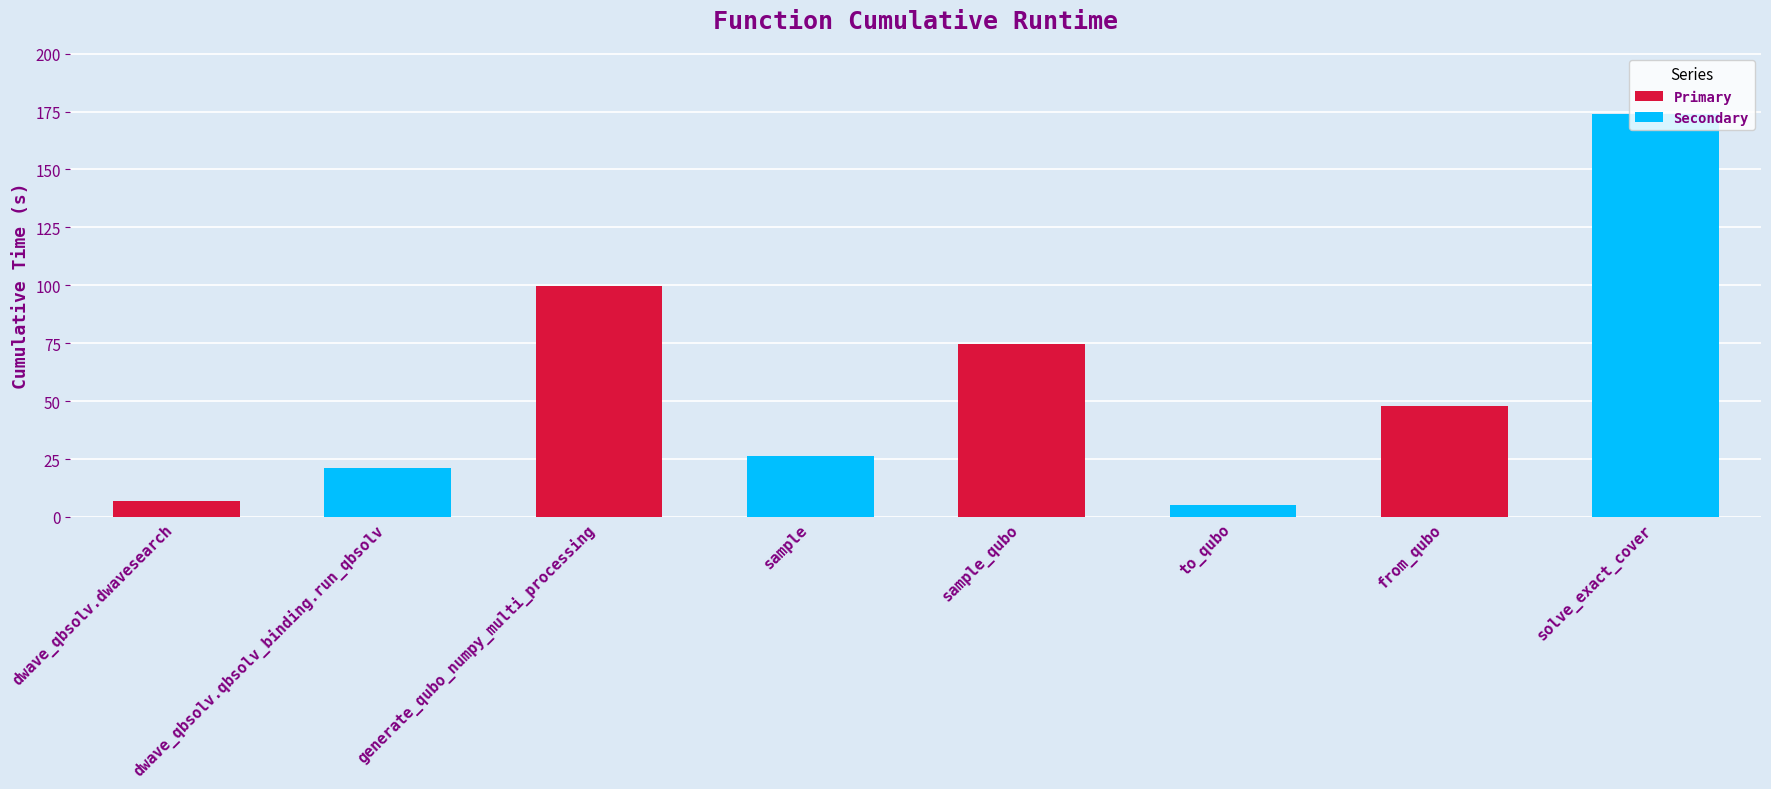

What is the label of the 6th bar from the right?

generate_qubo_numpy_multi_processing